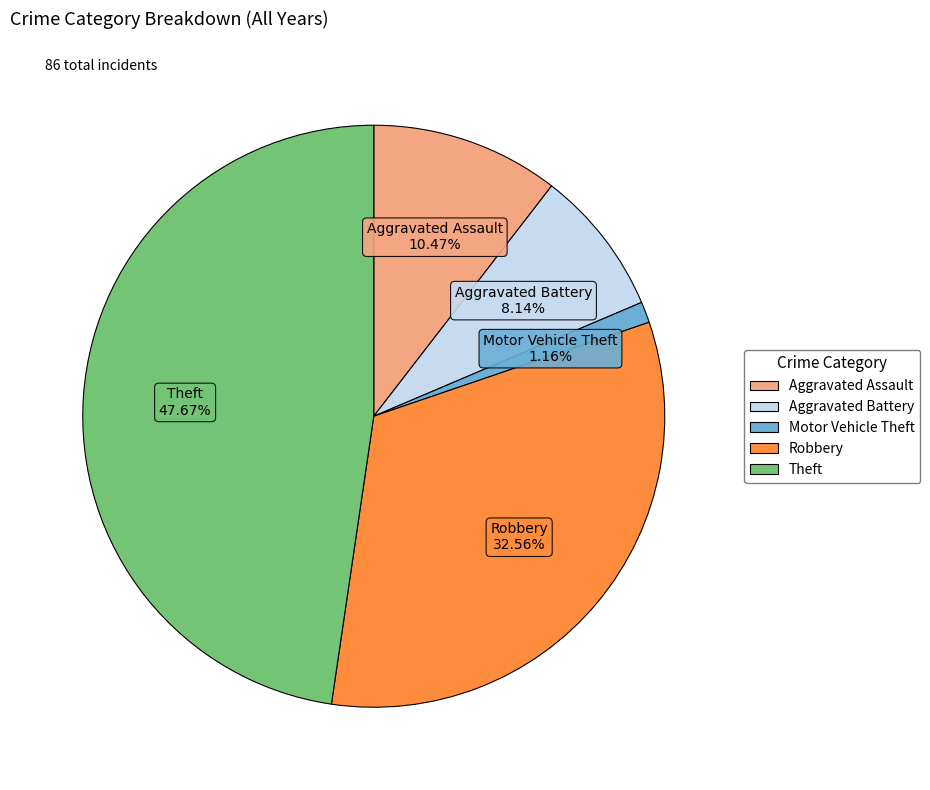

Is Theft the majority of the pie?

No